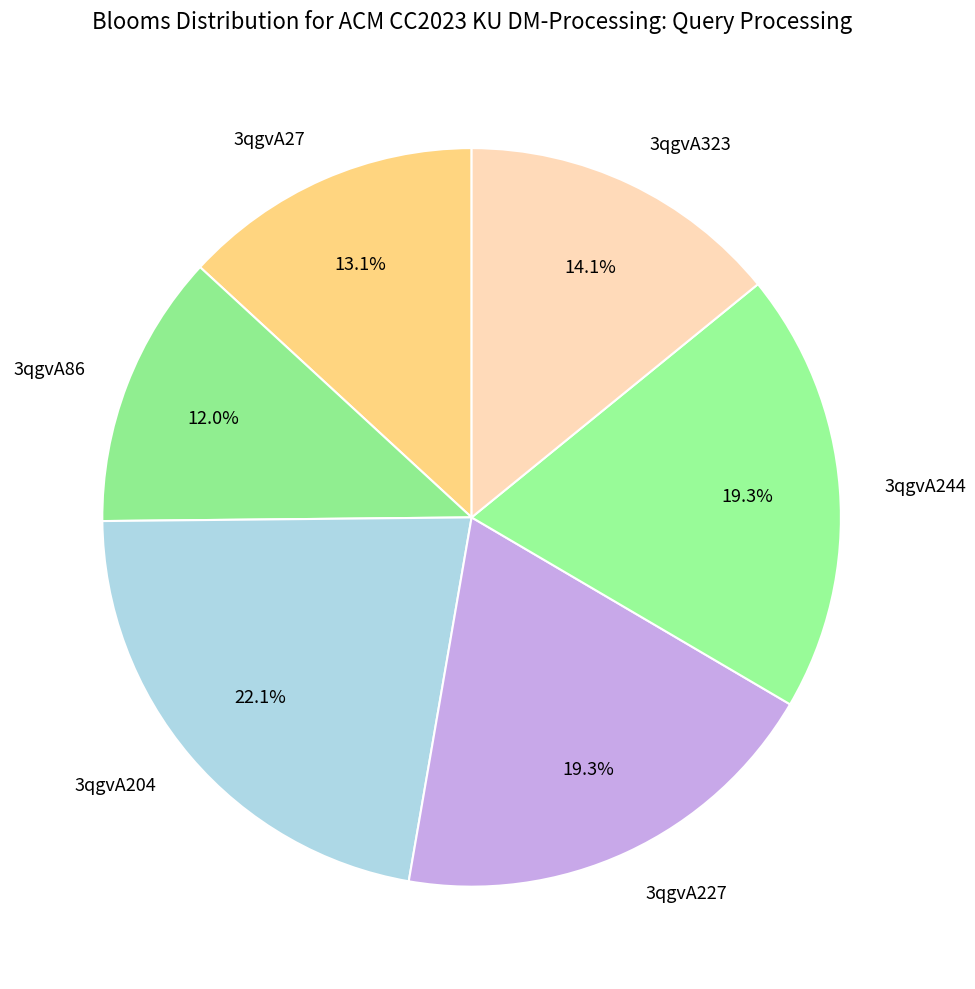

Does 3qgvA323 account for over 50% of the chart?

No